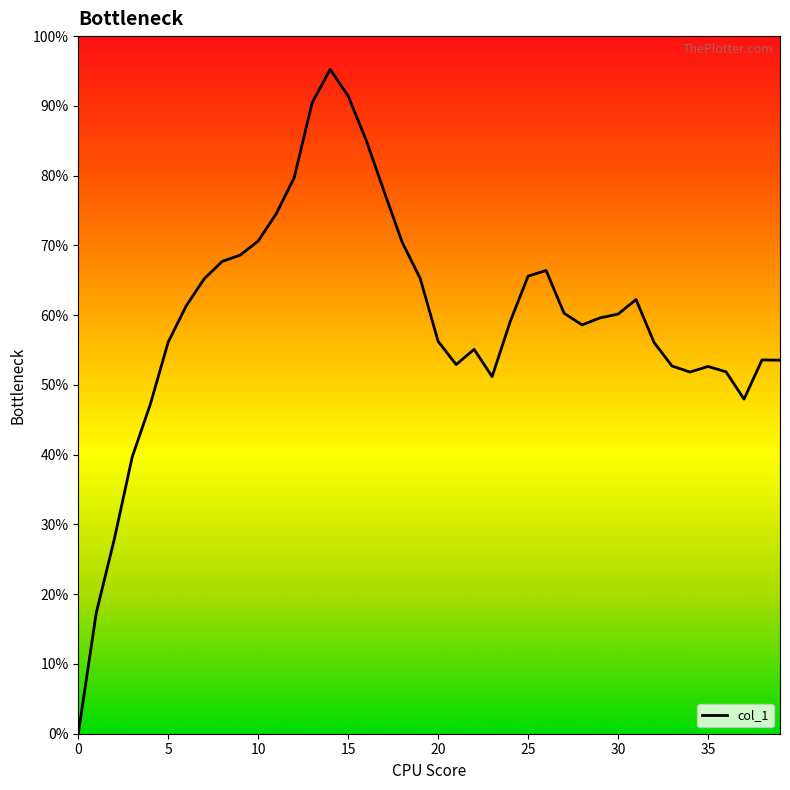

True or false: the data has more than 2 interior local peaks.

True